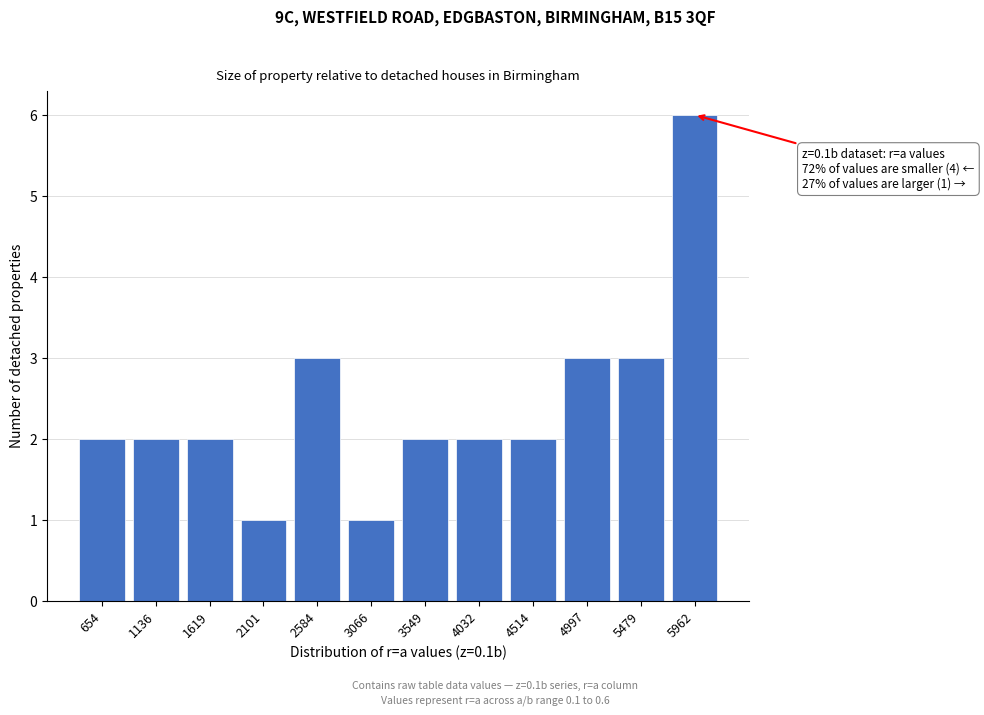

Reading left to right, transcribe all the data shown in this chart.

654=2	1136=2	1619=2	2101=1	2584=3	3066=1	3549=2	4032=2	4514=2	4997=3	5479=3	5962=6